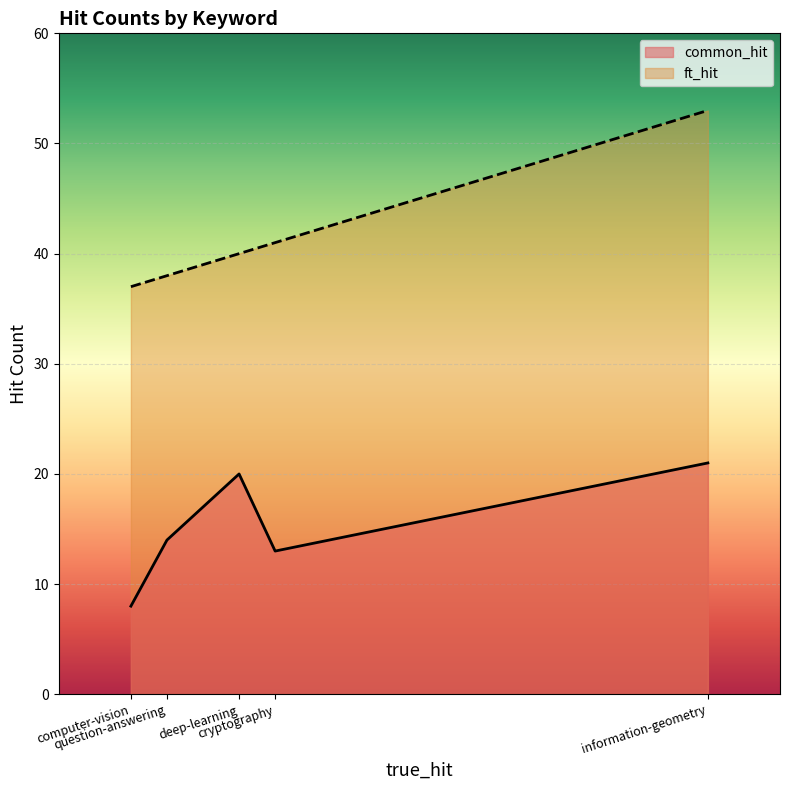

What position from the right is computer-vision?

5